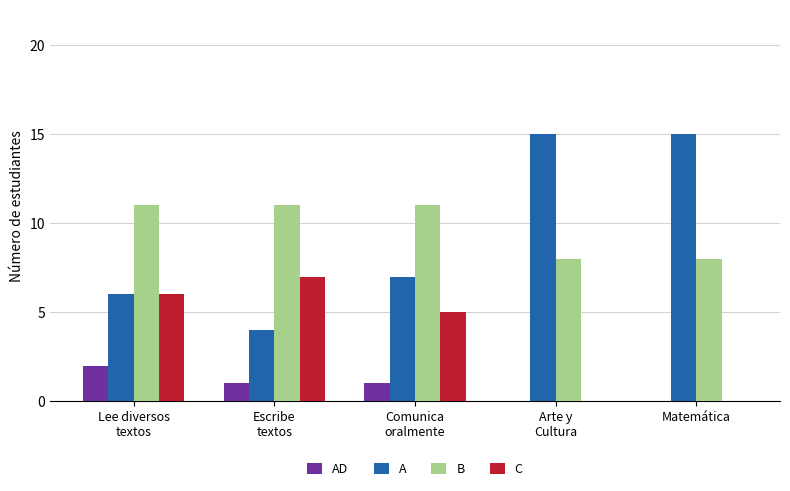

Reading left to right, what are all the values shown in this chart?

AD: Lee diversos
textos=2	Escribe
textos=1	Comunica
oralmente=1	Arte y
Cultura=0	Matemática=0
A: Lee diversos
textos=6	Escribe
textos=4	Comunica
oralmente=7	Arte y
Cultura=15	Matemática=15
B: Lee diversos
textos=11	Escribe
textos=11	Comunica
oralmente=11	Arte y
Cultura=8	Matemática=8
C: Lee diversos
textos=6	Escribe
textos=7	Comunica
oralmente=5	Arte y
Cultura=0	Matemática=0